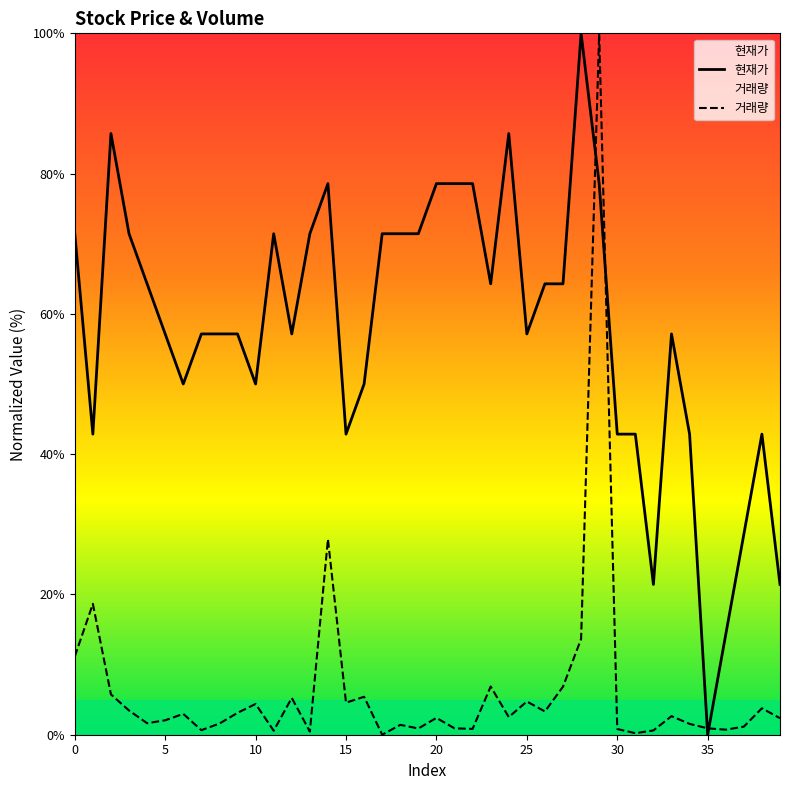

The 거래량 series shows 5.2 at 12. True or false?

True